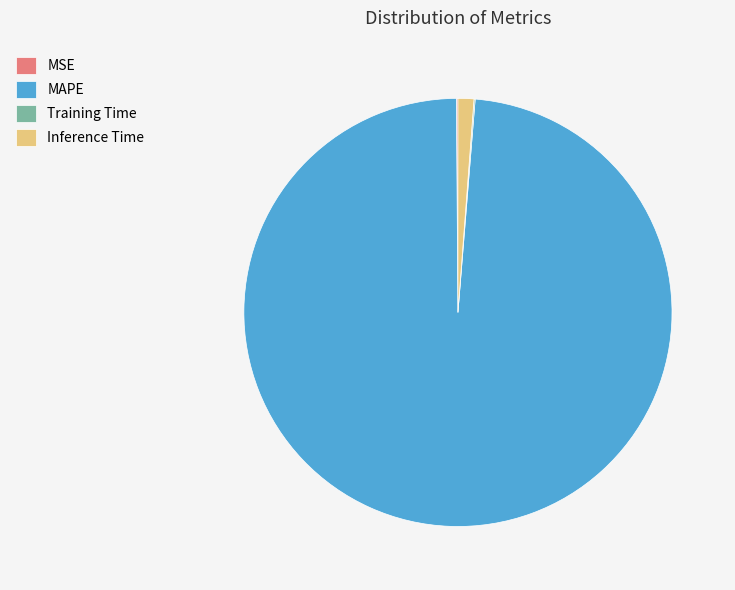

The Inference Time slice represents 1% of the pie. True or false?

True